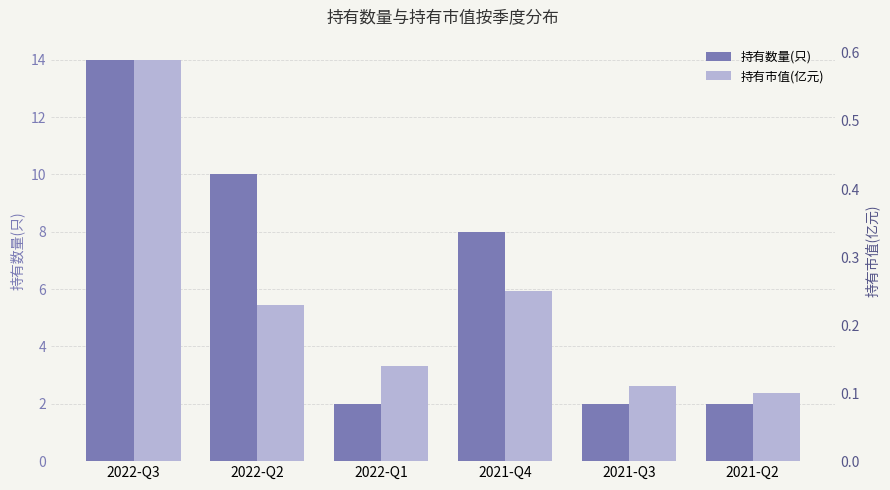

How many bars are there in each group?

2